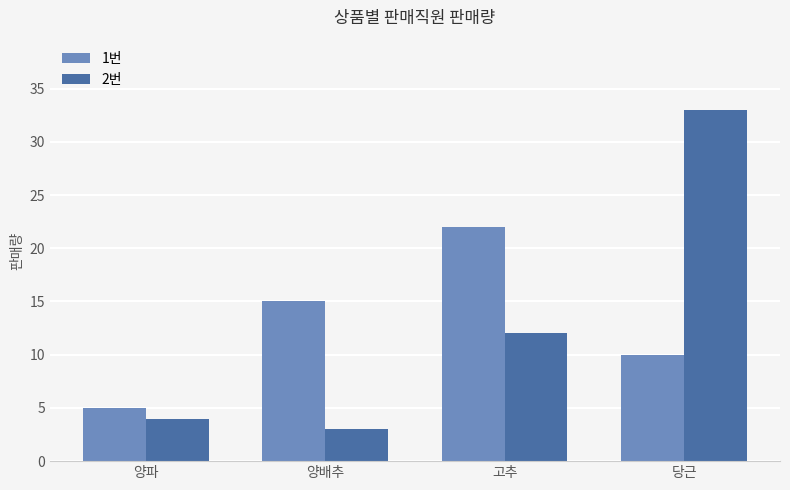

What is the difference between the maximum and minimum values in the 2번 series?

30